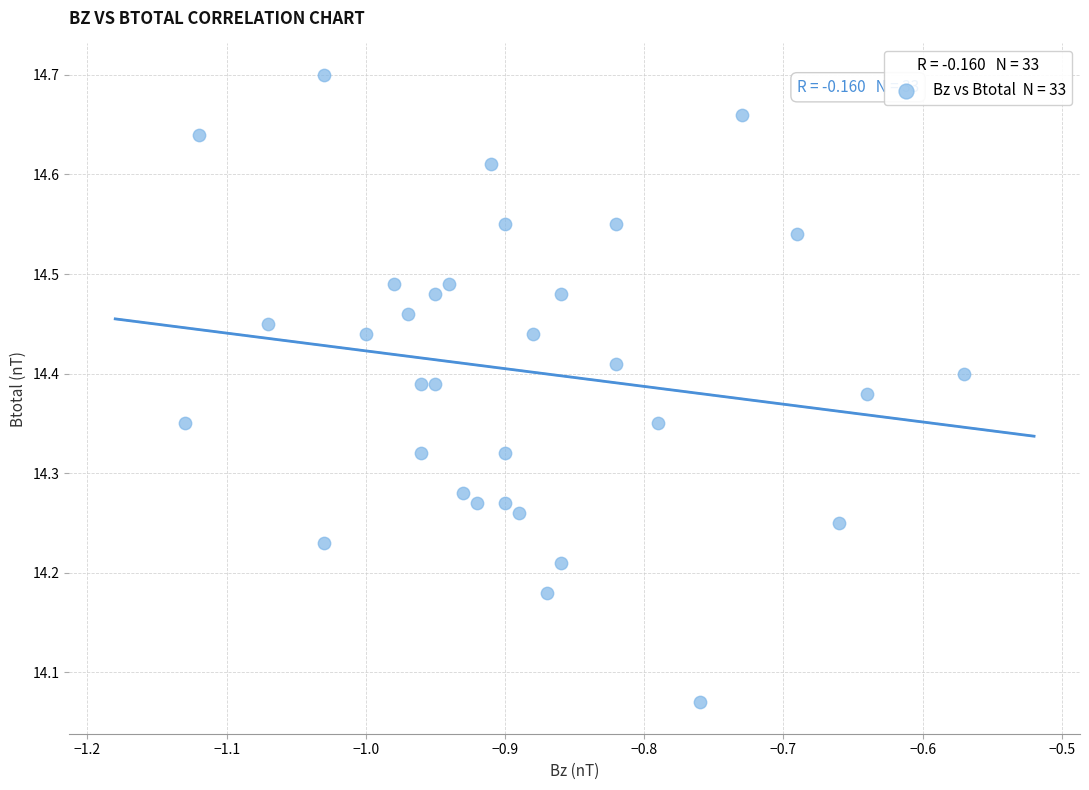

What is the range of X values (max minus min)?

0.6